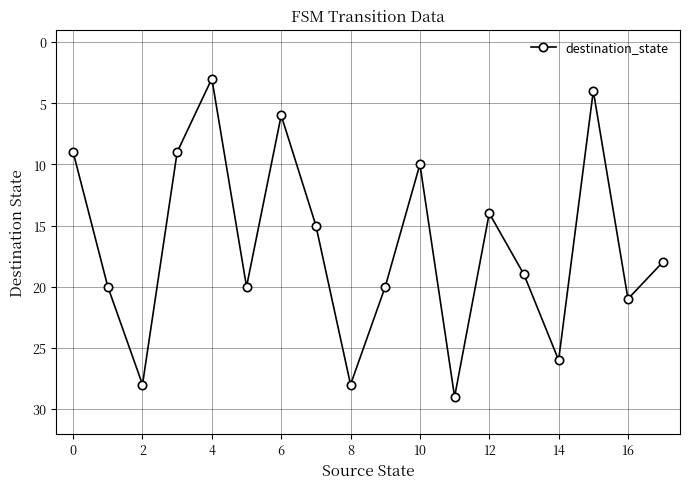

What is the smallest value displayed?

3